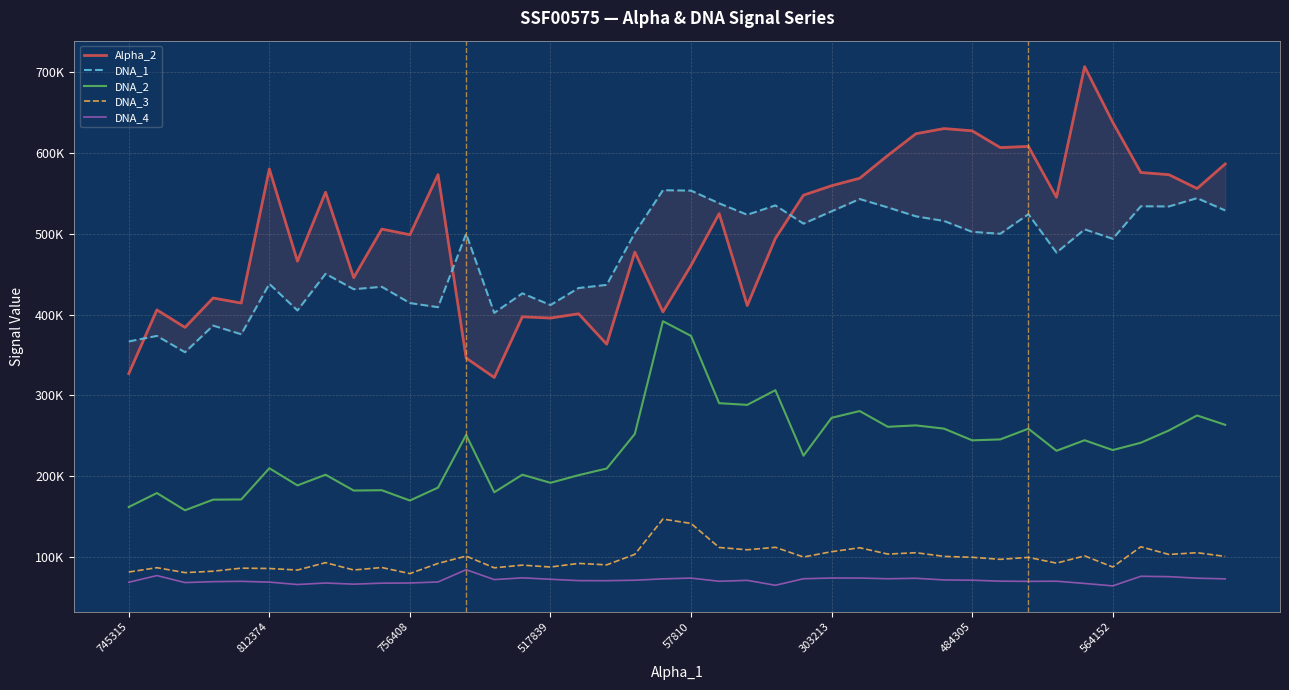

Rank the series by their maximum value, from lowest to highest.

DNA_4, DNA_3, DNA_2, DNA_1, Alpha_2